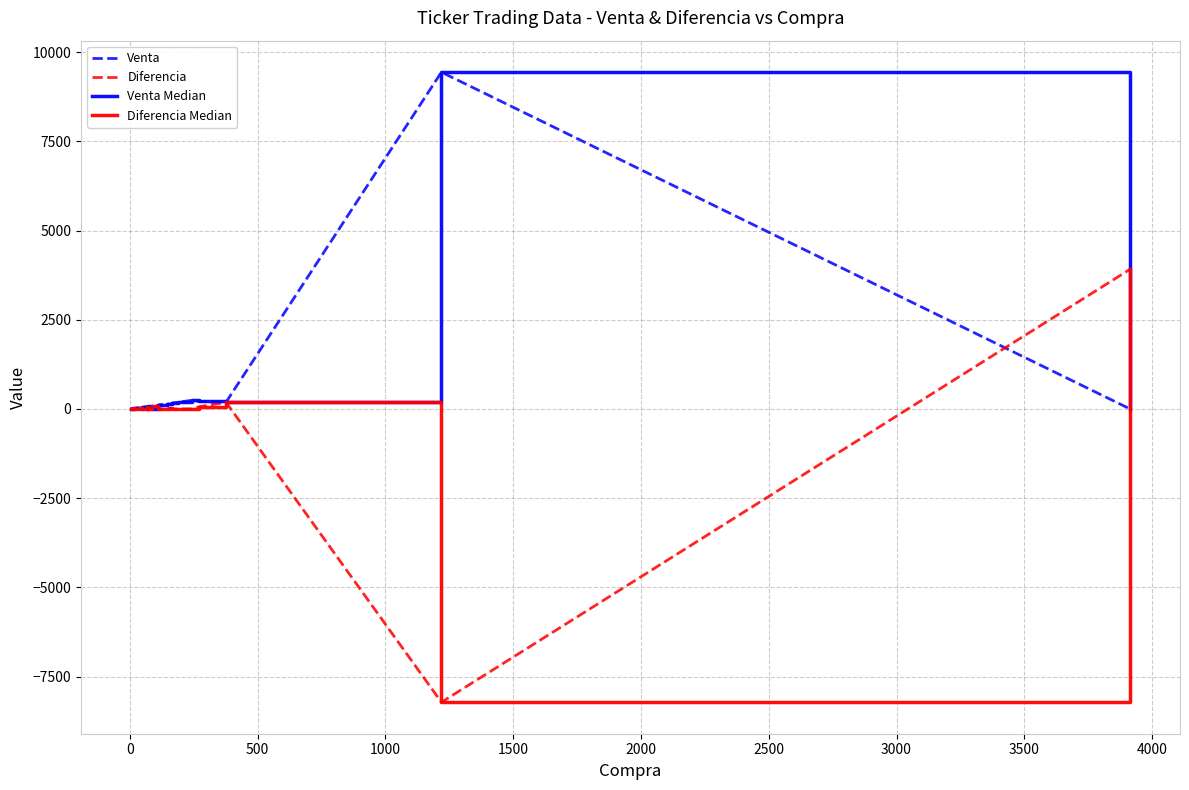

Is the value of Venta Median at 26 greater than the value of Diferencia at 16?

Yes